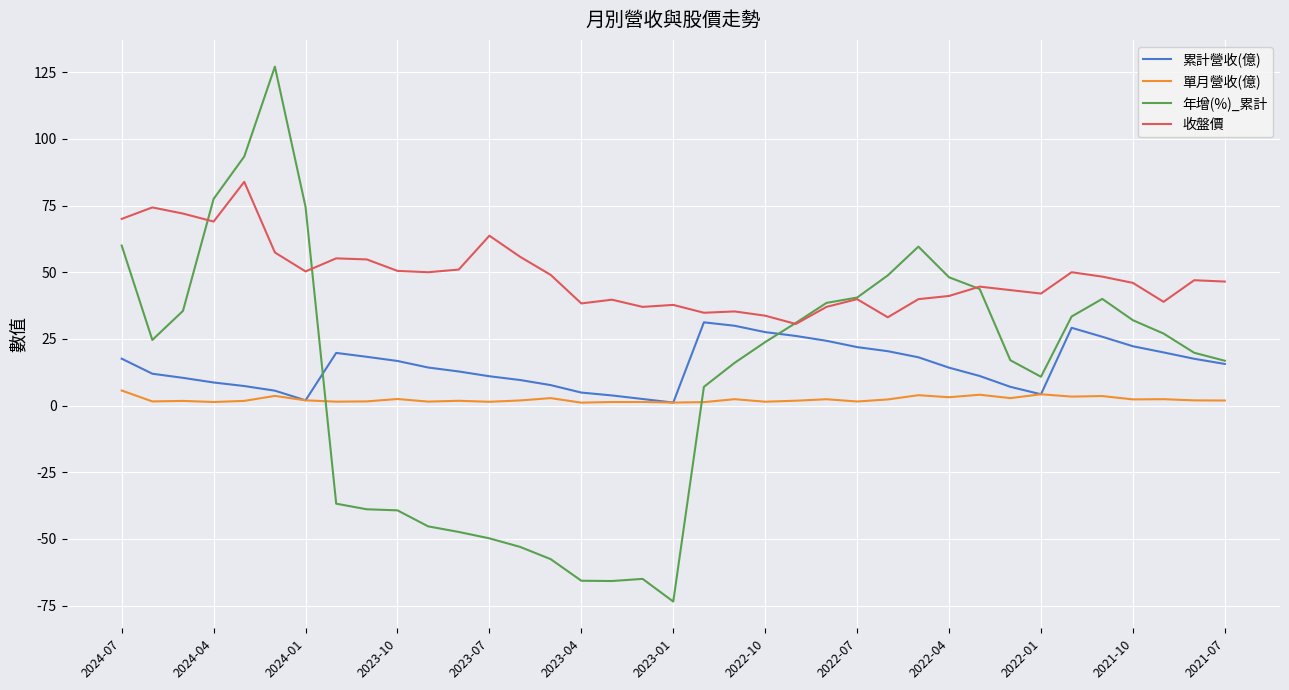

True or false: 收盤價 and 累計營收(億) cross at least once.

False